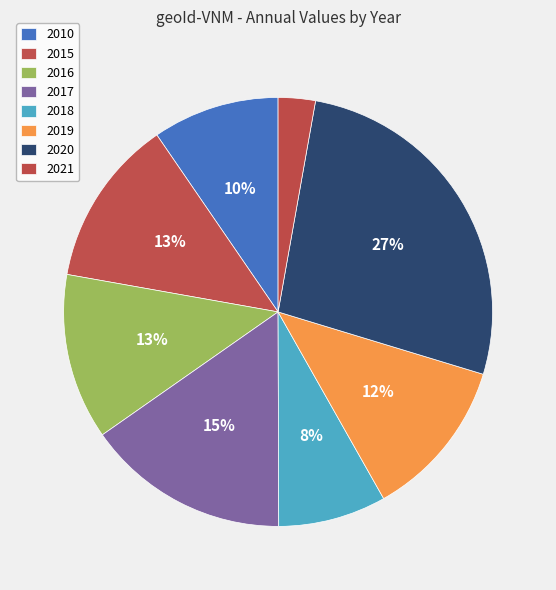

To the nearest percent, what is the average slice percentage?

12%